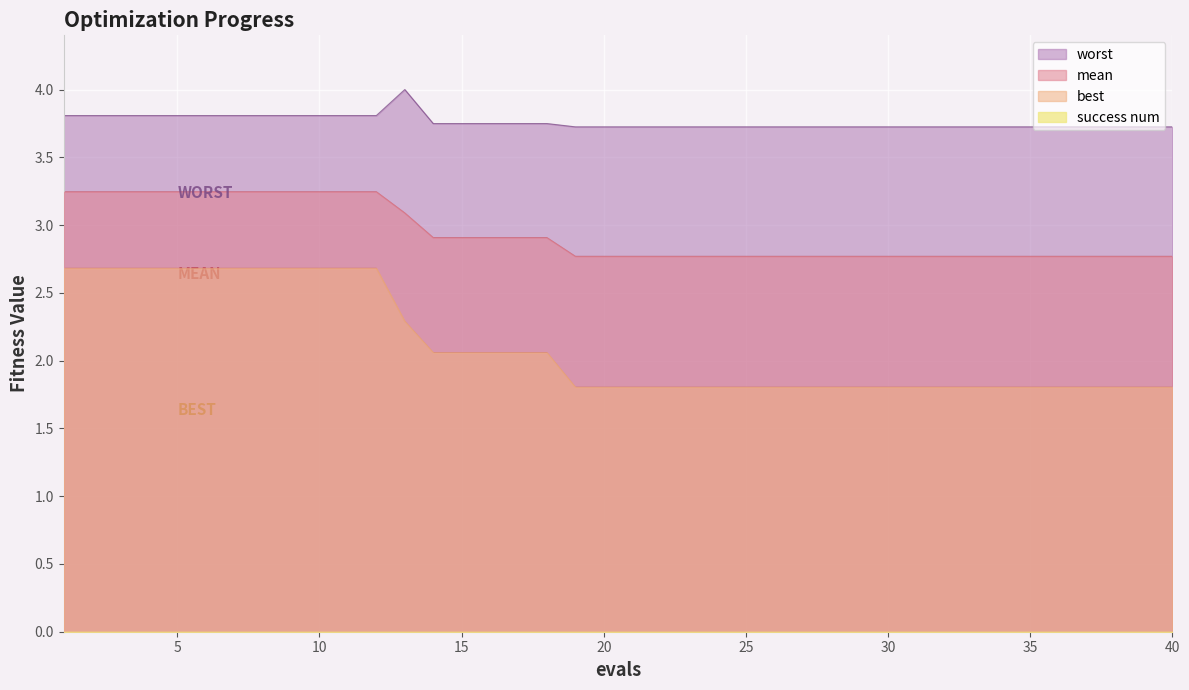

Which series has the largest total across all categories?

worst